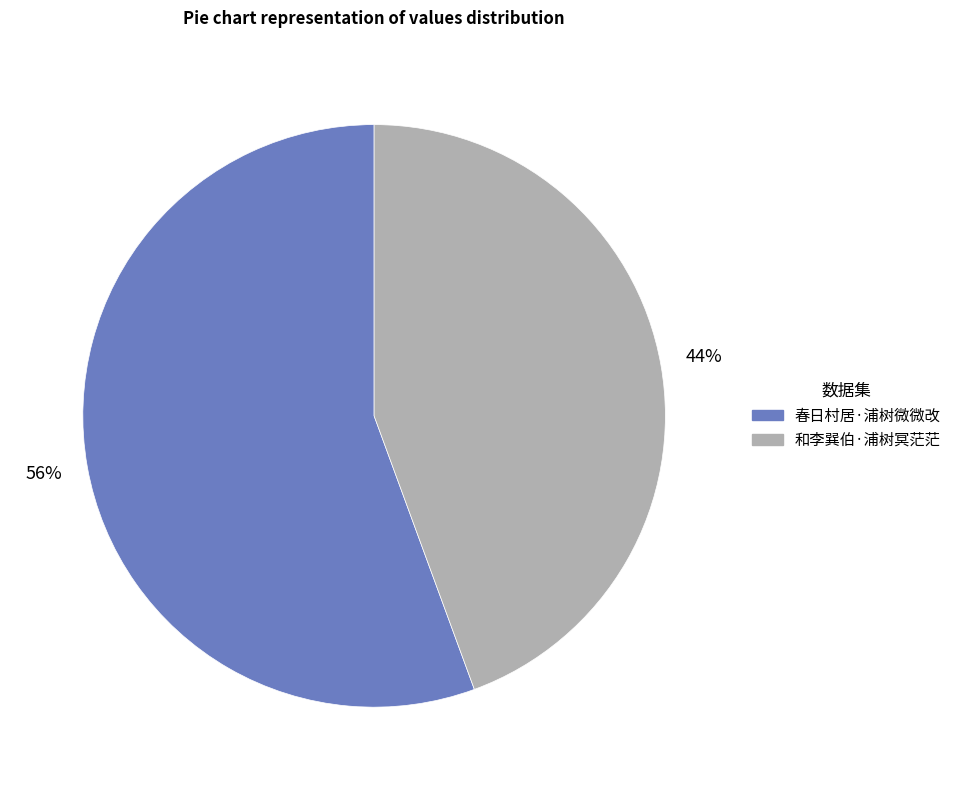

Which category has the biggest portion of the pie?

春日村居·浦树微微改